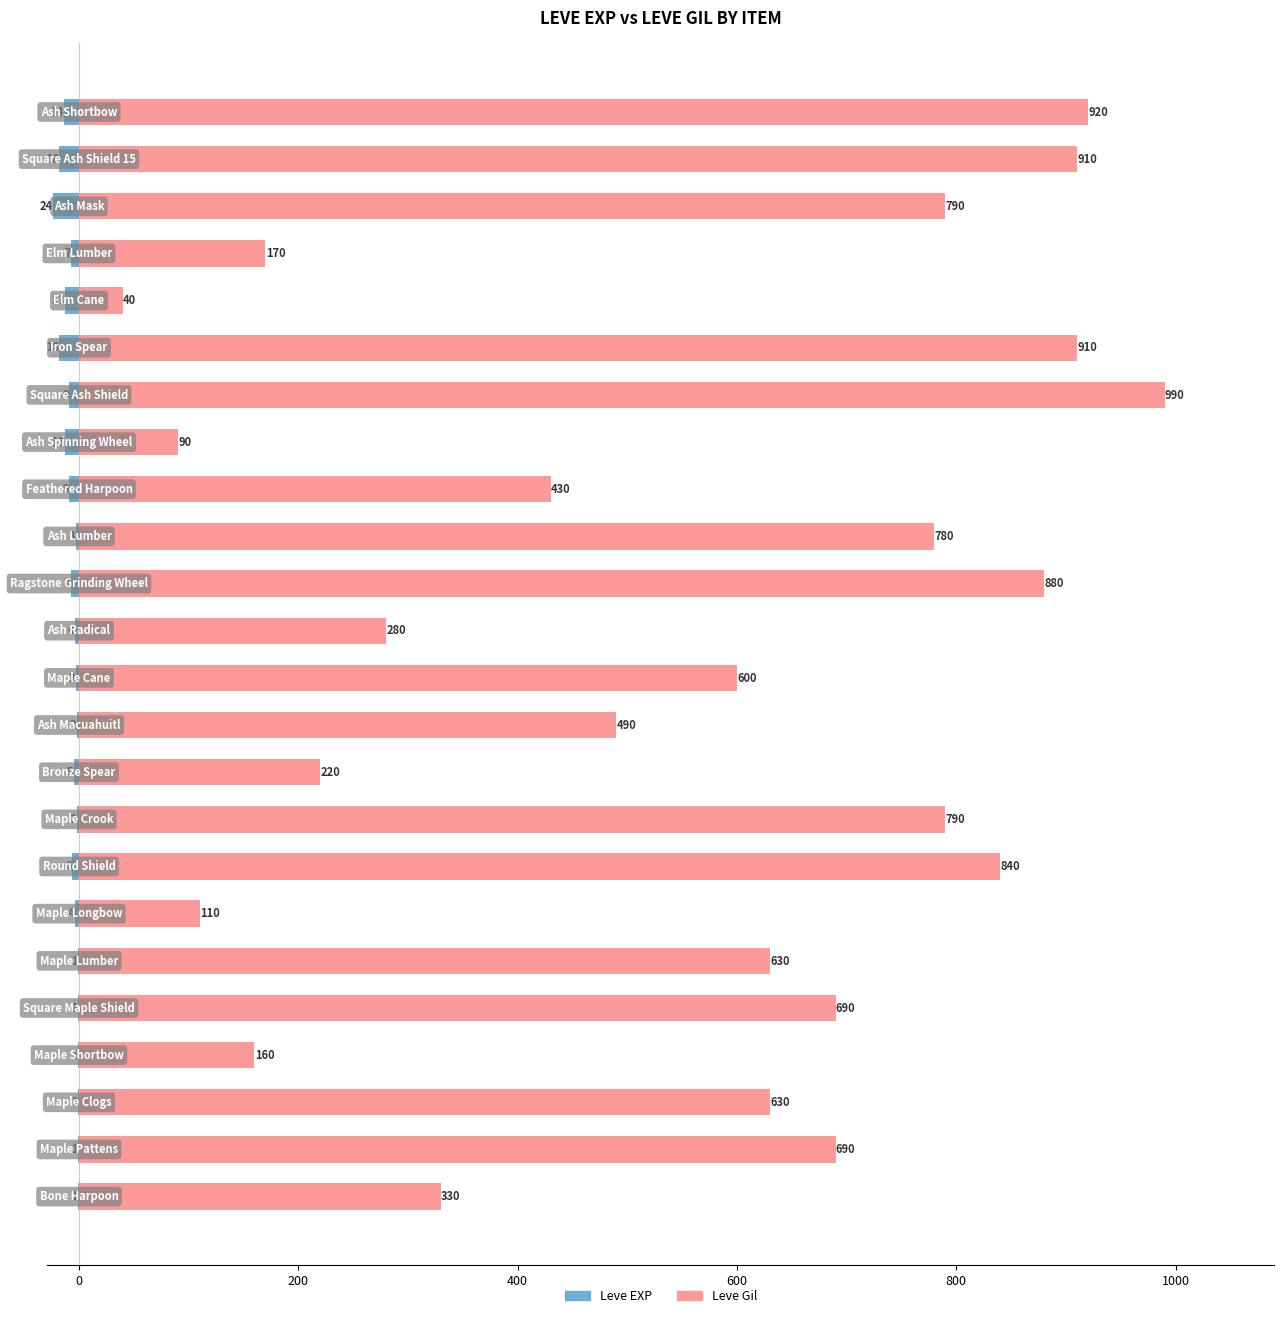

Between 14 and 22, which series saw the biggest shift?

Leve Gil